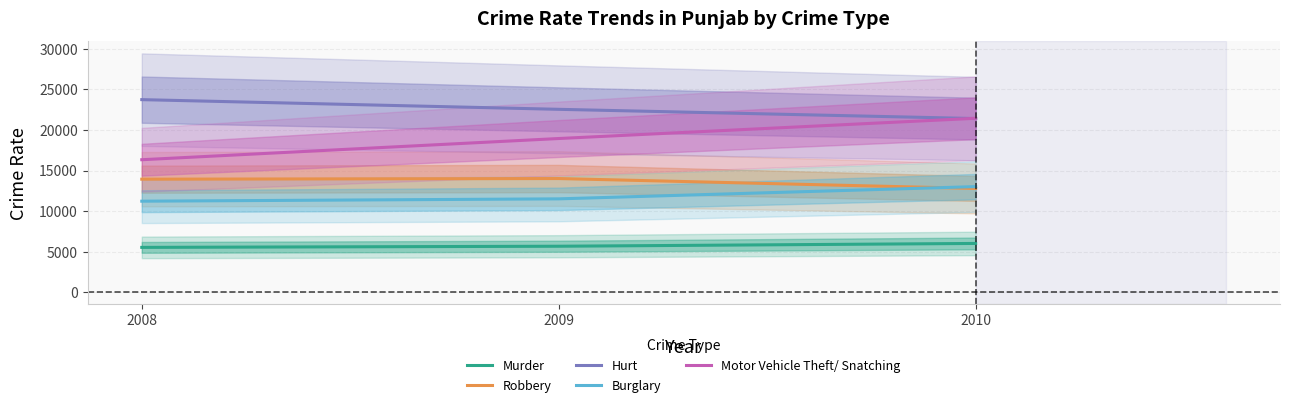

What is the sum of all Robbery values?

40774